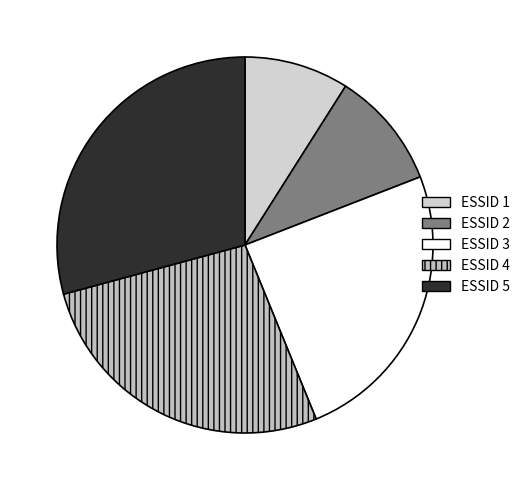

Is there a majority slice in this chart?

No